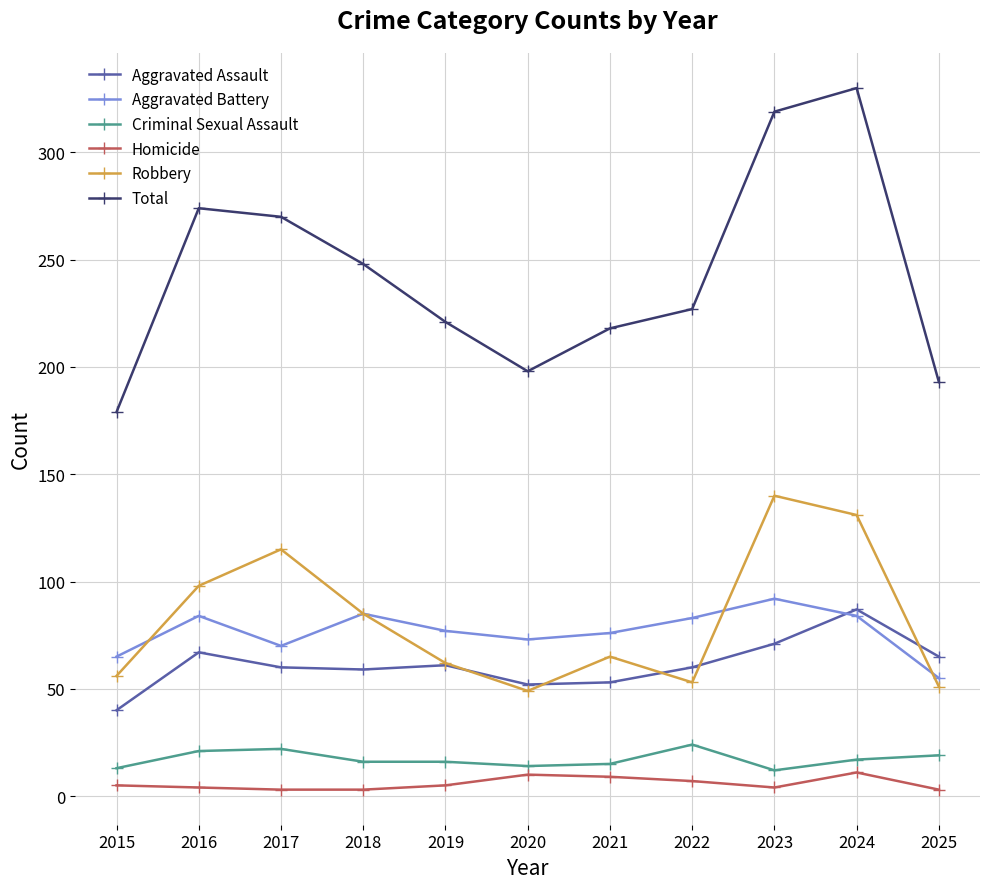

What is the approximate value of Robbery at 2015?

56